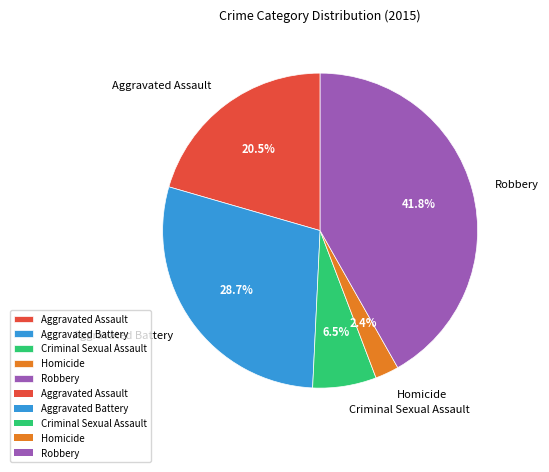

Is it true that Robbery is 36% of the pie?

False